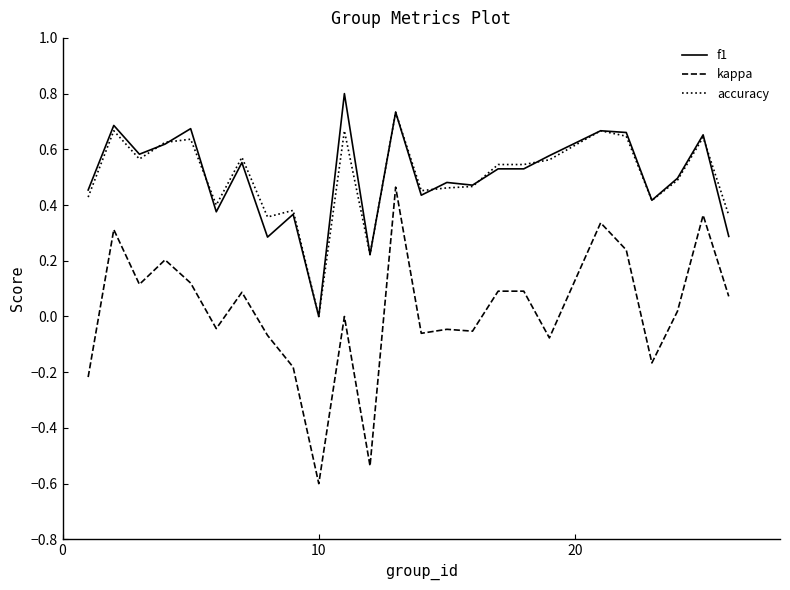

What is the highest value of the f1 series?

0.8